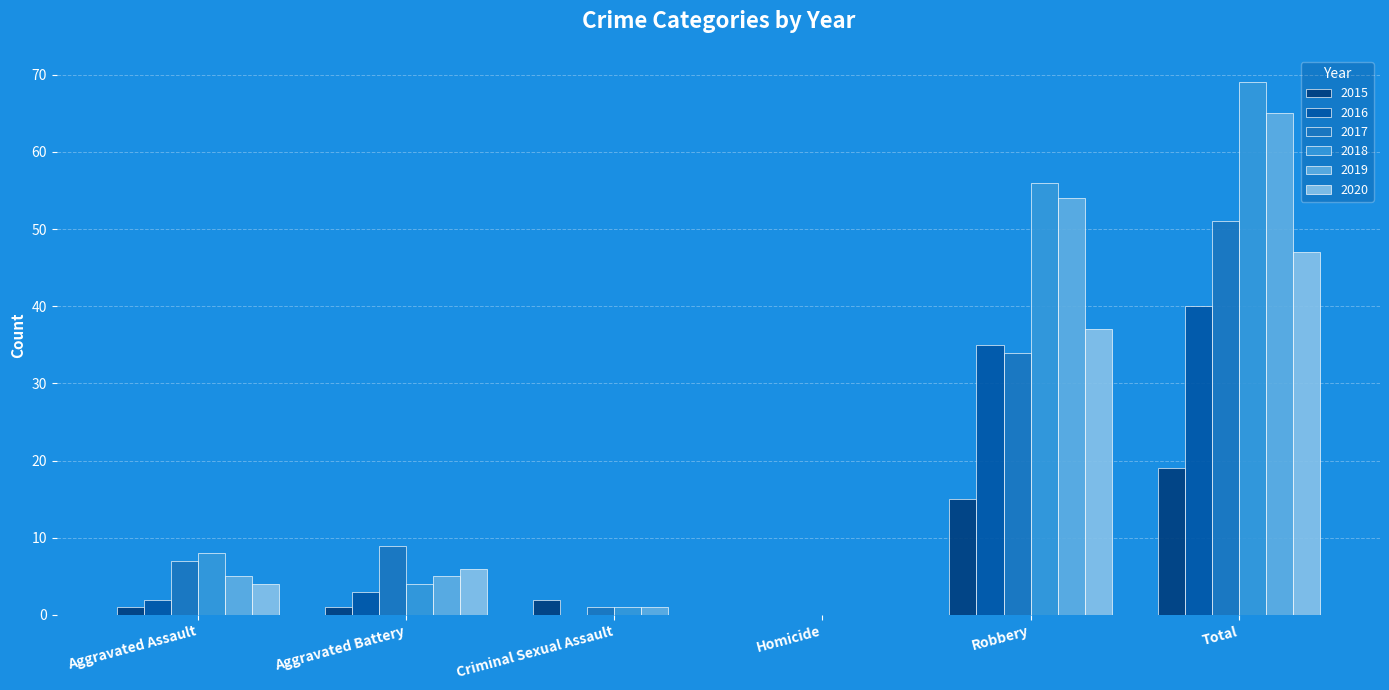

Is it true that 2019 equals 16 at Robbery?

False